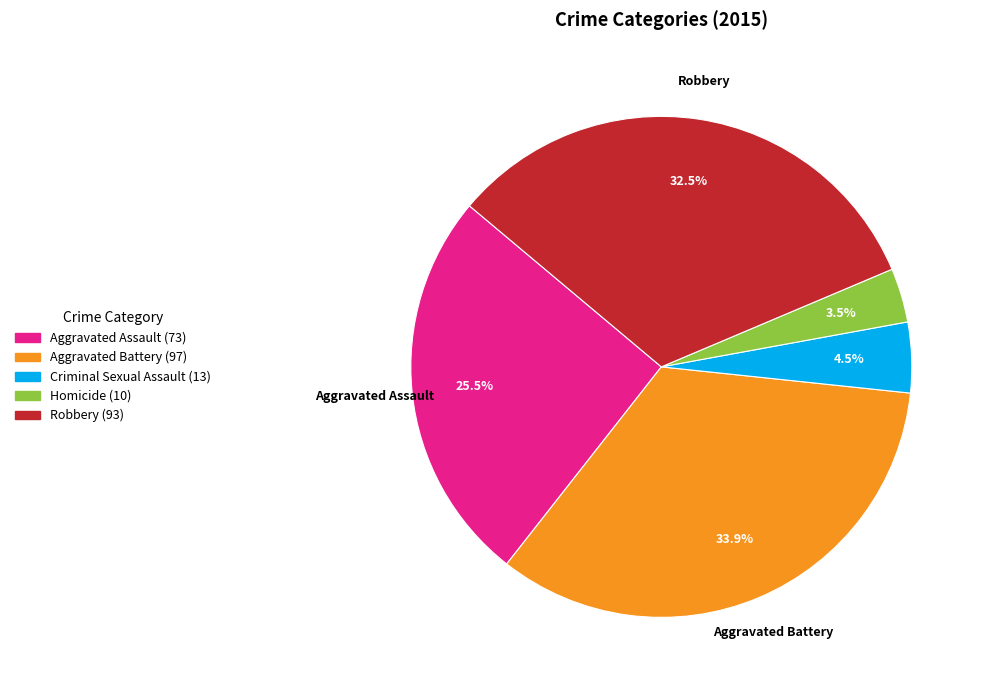

Is there a majority slice in this chart?

No